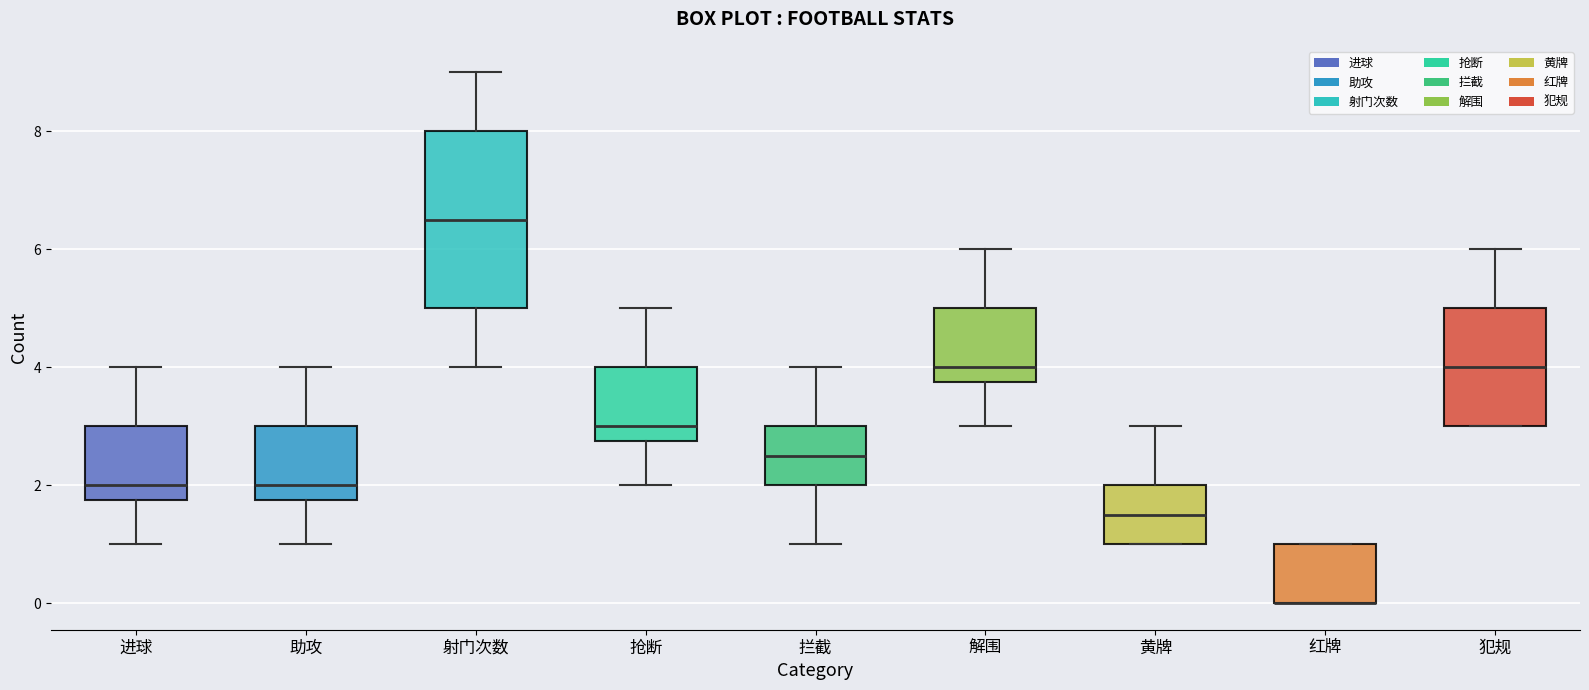

Where does the lower whisker of the box for 射门次数 end on the y-axis? The values are not printed on the chart, so give them approximately, as read against the axis.

4.0